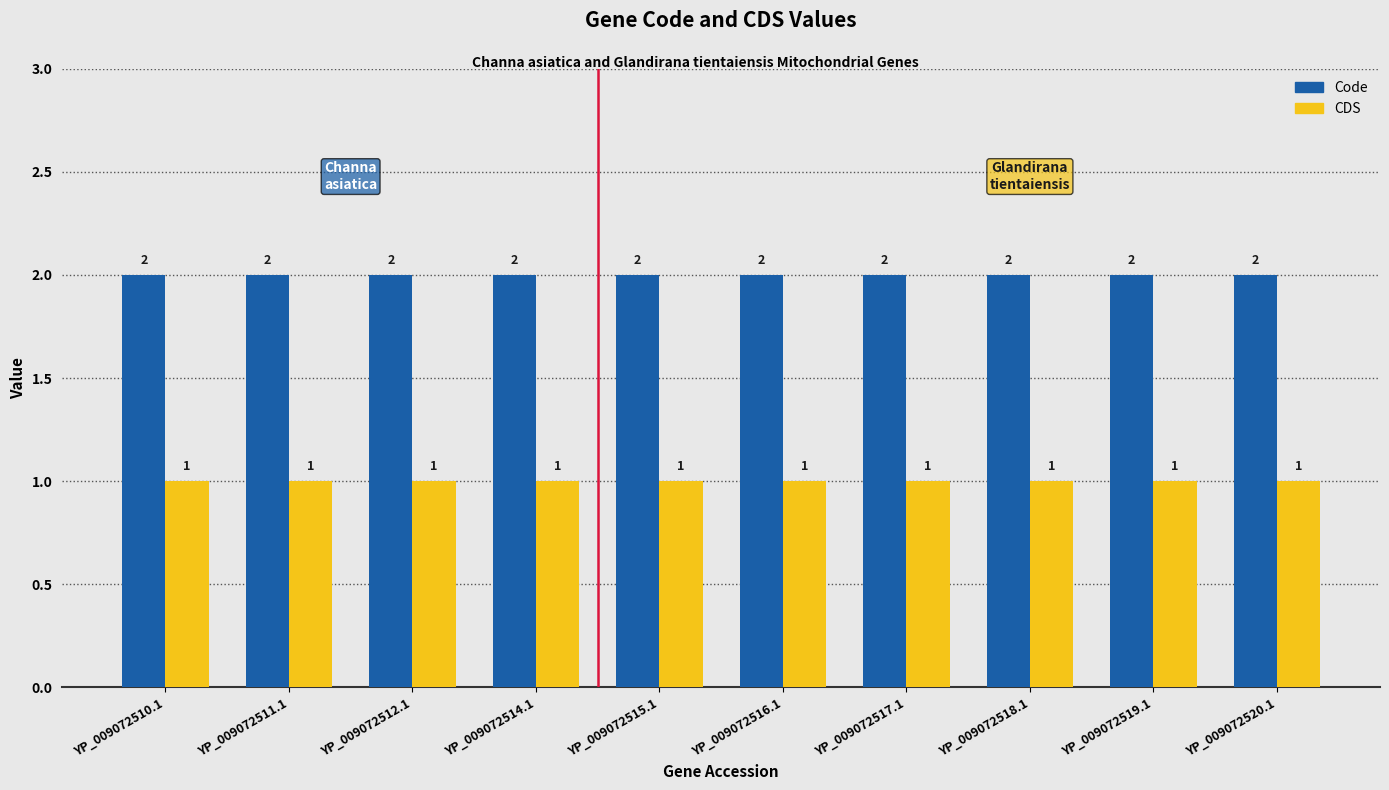

Reading left to right, extract all data points from this chart.

Code: 2	2	2	2	2	2	2	2	2	2
CDS: 1	1	1	1	1	1	1	1	1	1